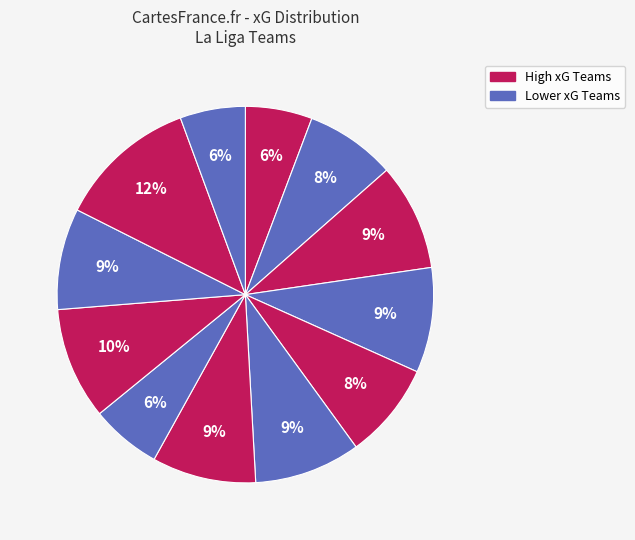

How many segments does this pie chart have?

12